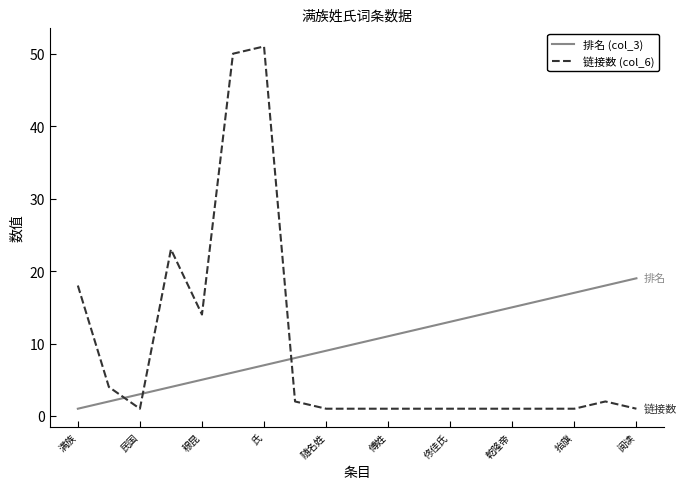

Which series ends up on top after the final intersection of 排名 (col_3) and 链接数 (col_6)?

排名 (col_3)